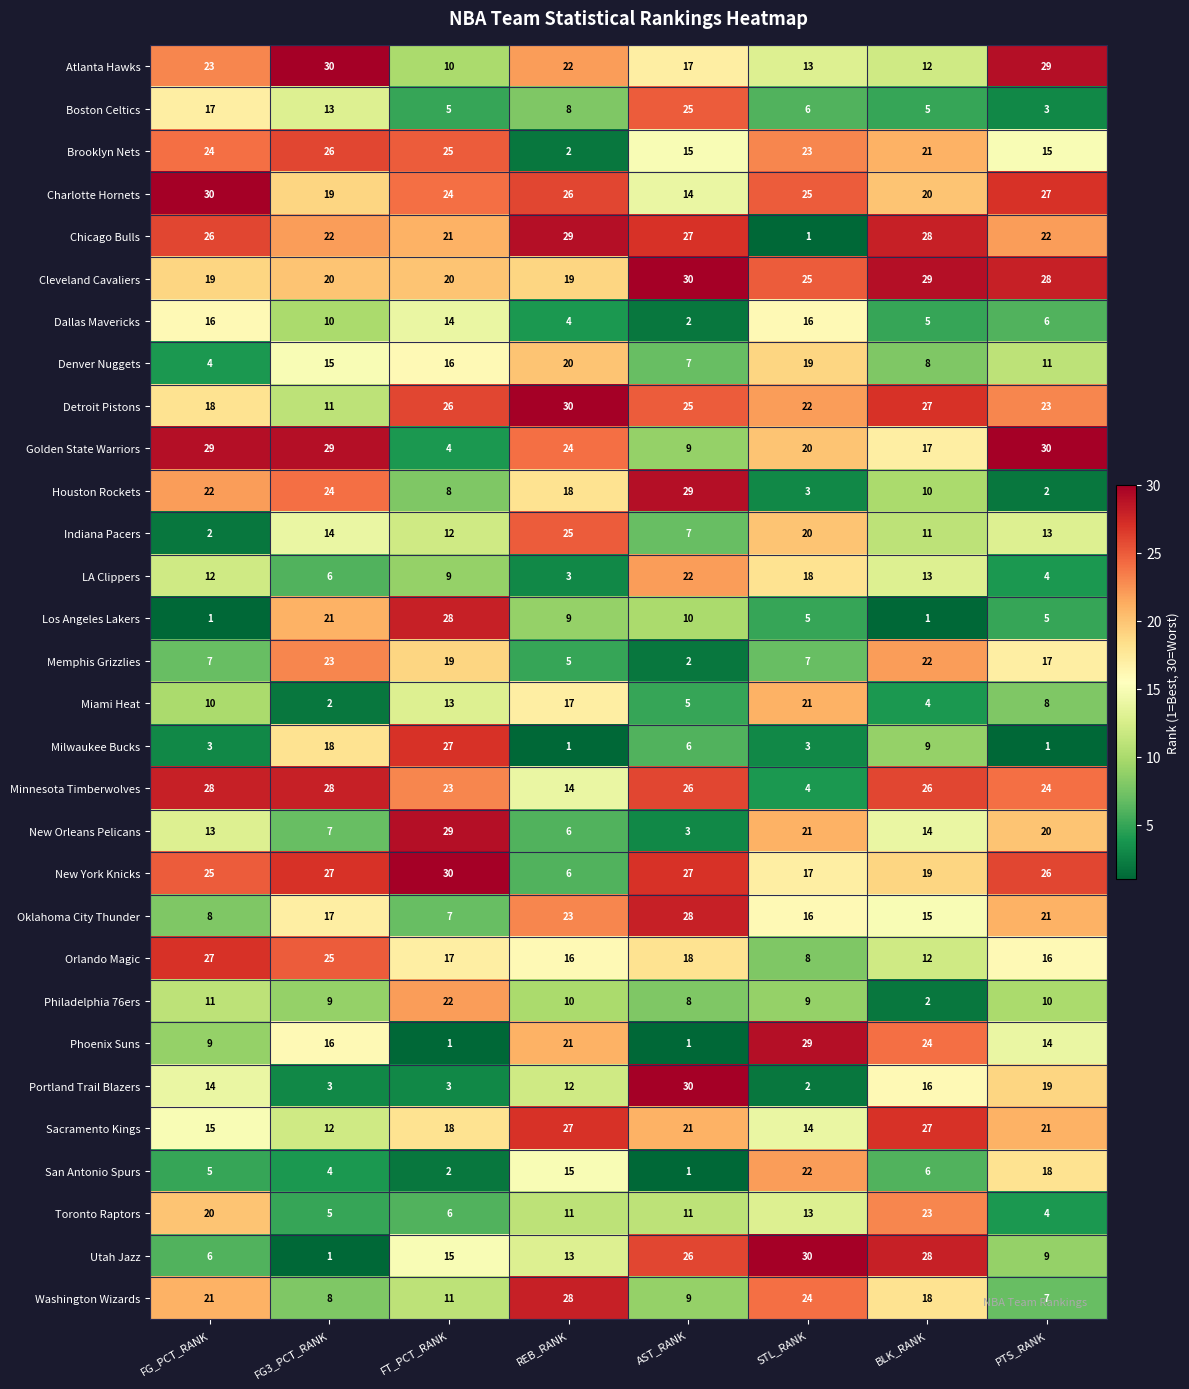

How many categories are shown in the chart?

8